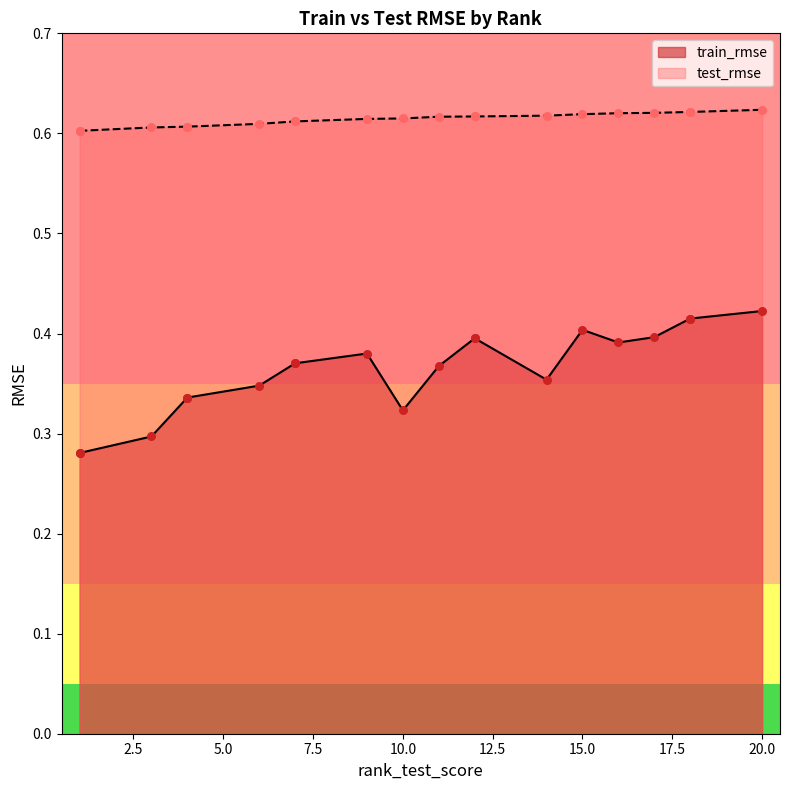

Which series contains the highest Y value?

test_rmse